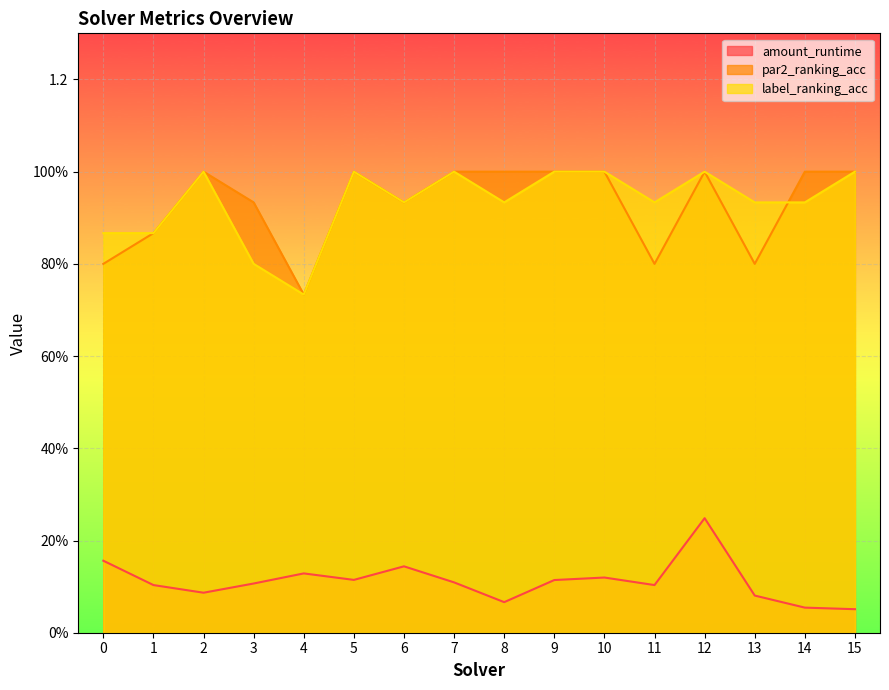

Is it true that amount_runtime equals 0.2 at 5?

False